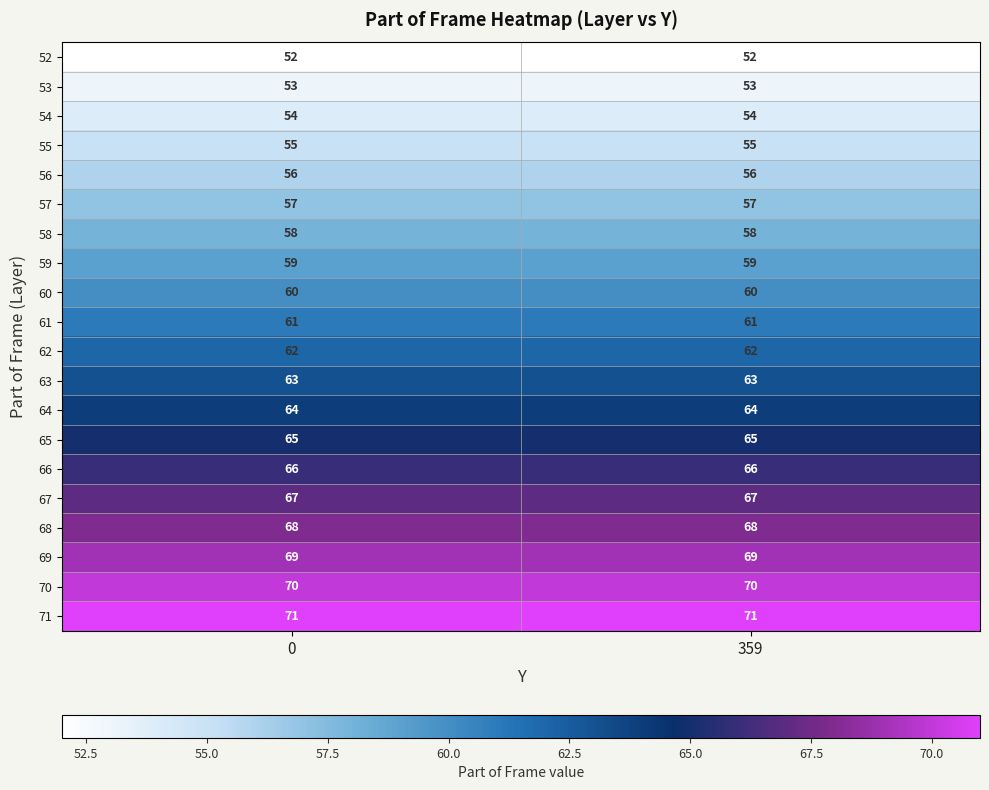

The 68 series shows 46 at 0. True or false?

False